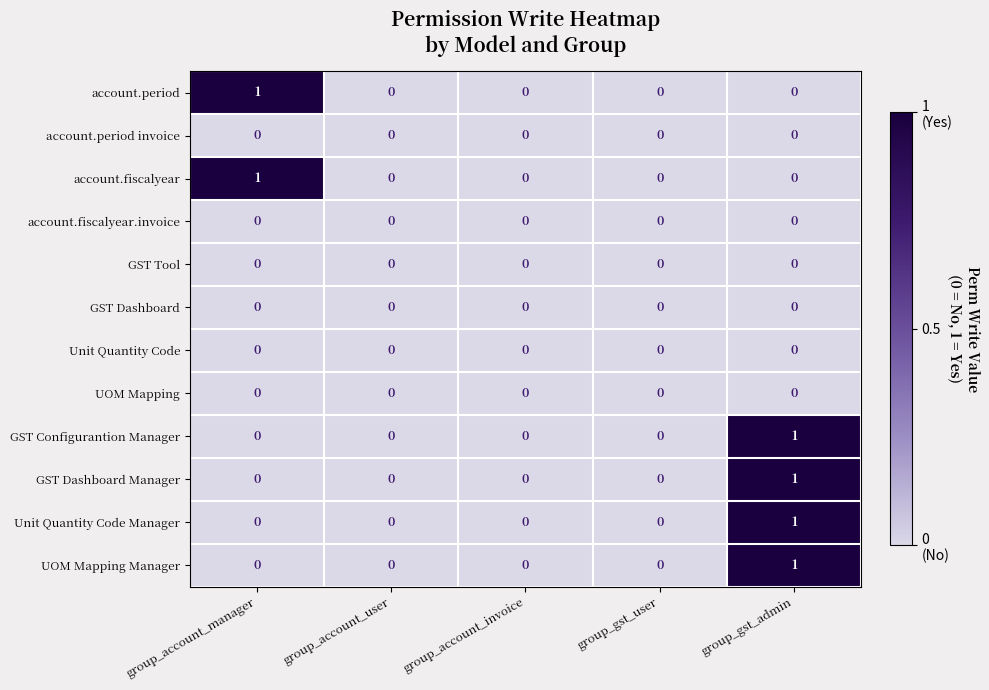

Is the value of account.fiscalyear at group_account_invoice greater than the value of Unit Quantity Code Manager at group_gst_admin?

No